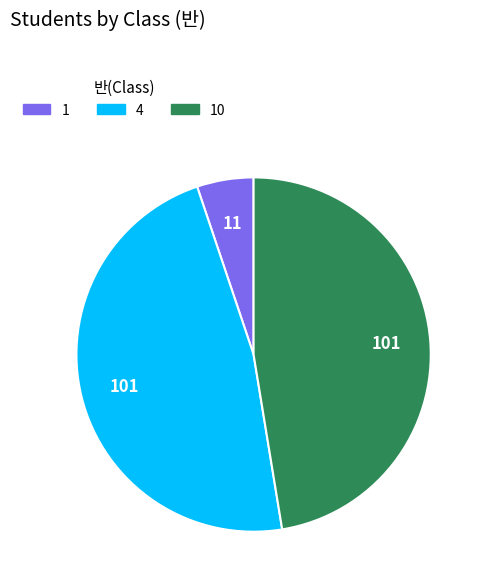

Is there a majority slice in this chart?

No